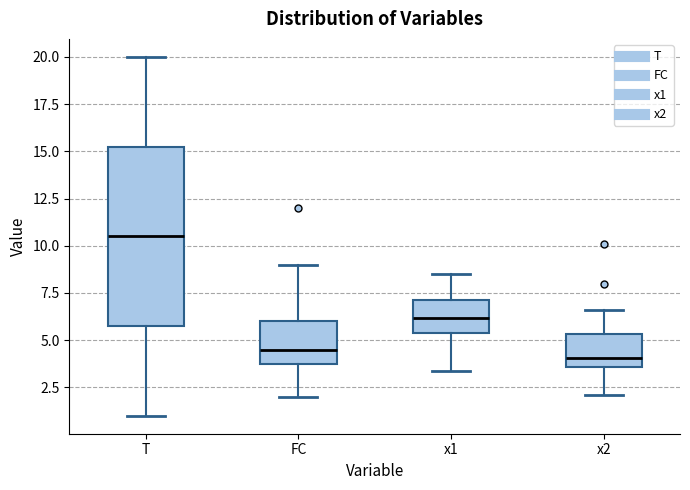

Reading left to right, transcribe this box plot: for each box, give where its median line is, the range the box spans, and where its two whiskers end, as read against the y-axis. The values are not printed on the chart, so give them approximately, as read against the axis.

T: median 10.5, box 6.0 to 15.5, whiskers 1.0 to 20.0
FC: median 4.5, box 4.0 to 6.0, whiskers 2.0 to 9.0
x1: median 6.0, box 5.5 to 7.0, whiskers 3.5 to 8.5
x2: median 4.0, box 3.5 to 5.5, whiskers 2.0 to 6.5